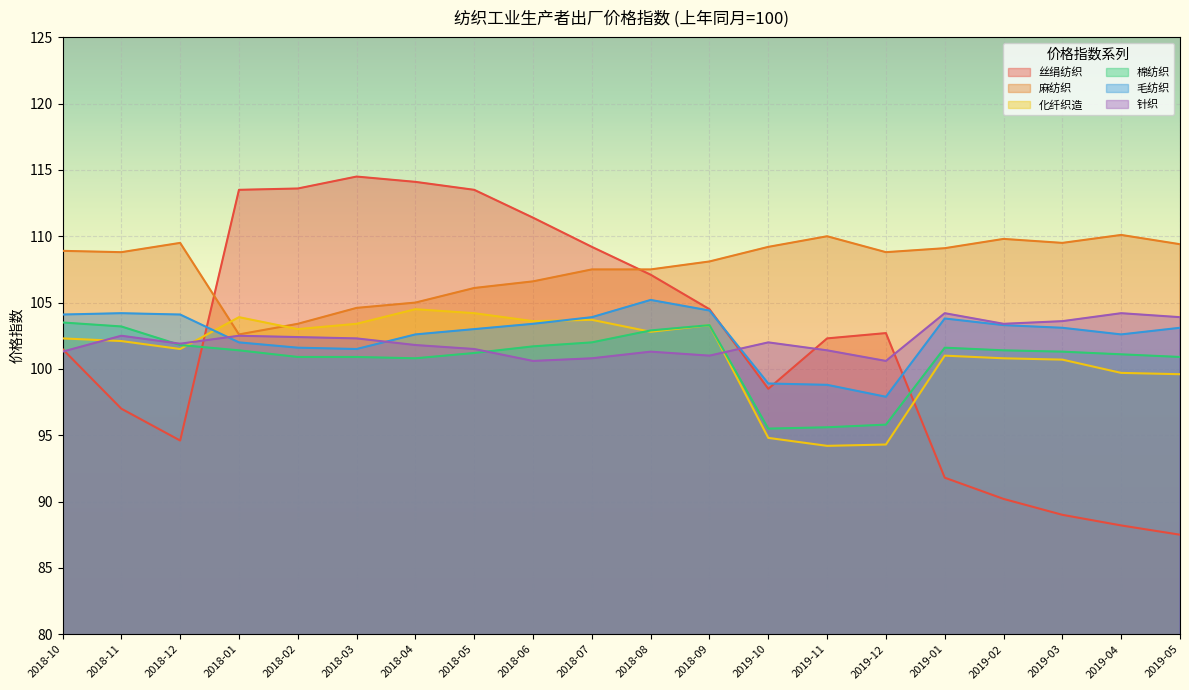

How many lines are shown in the chart?

6